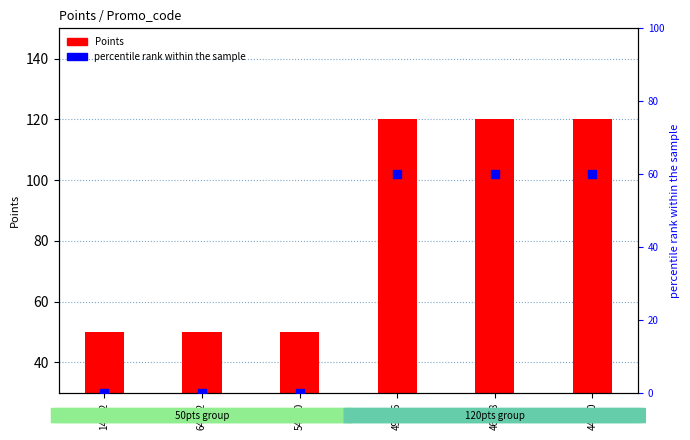

Which series reaches the minimum Y coordinate?

percentile rank within the sample